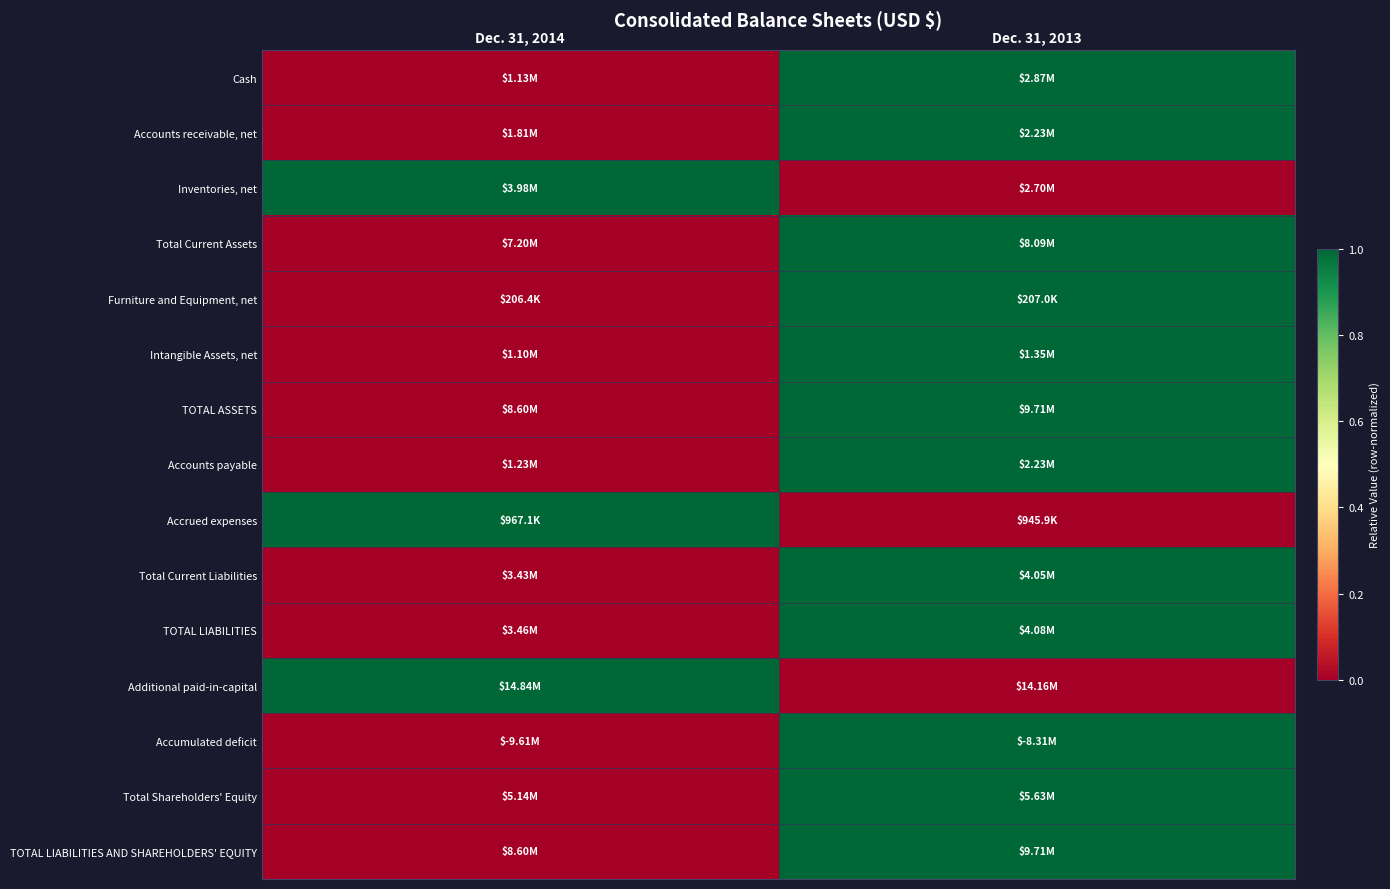

Reading left to right, list all the values displayed in this chart.

Cash: Dec. 31, 2014=0	Dec. 31, 2013=1
Accounts receivable, net: Dec. 31, 2014=0	Dec. 31, 2013=1
Inventories, net: Dec. 31, 2014=1	Dec. 31, 2013=0
Total Current Assets: Dec. 31, 2014=0	Dec. 31, 2013=1
Furniture and Equipment, net: Dec. 31, 2014=0	Dec. 31, 2013=1
Intangible Assets, net: Dec. 31, 2014=0	Dec. 31, 2013=1
TOTAL ASSETS: Dec. 31, 2014=0	Dec. 31, 2013=1
Accounts payable: Dec. 31, 2014=0	Dec. 31, 2013=1
Accrued expenses: Dec. 31, 2014=1	Dec. 31, 2013=0
Total Current Liabilities: Dec. 31, 2014=0	Dec. 31, 2013=1
TOTAL LIABILITIES: Dec. 31, 2014=0	Dec. 31, 2013=1
Additional paid-in-capital: Dec. 31, 2014=1	Dec. 31, 2013=0
Accumulated deficit: Dec. 31, 2014=0	Dec. 31, 2013=1
Total Shareholders' Equity: Dec. 31, 2014=0	Dec. 31, 2013=1
TOTAL LIABILITIES AND SHAREHOLDERS' EQUITY: Dec. 31, 2014=0	Dec. 31, 2013=1